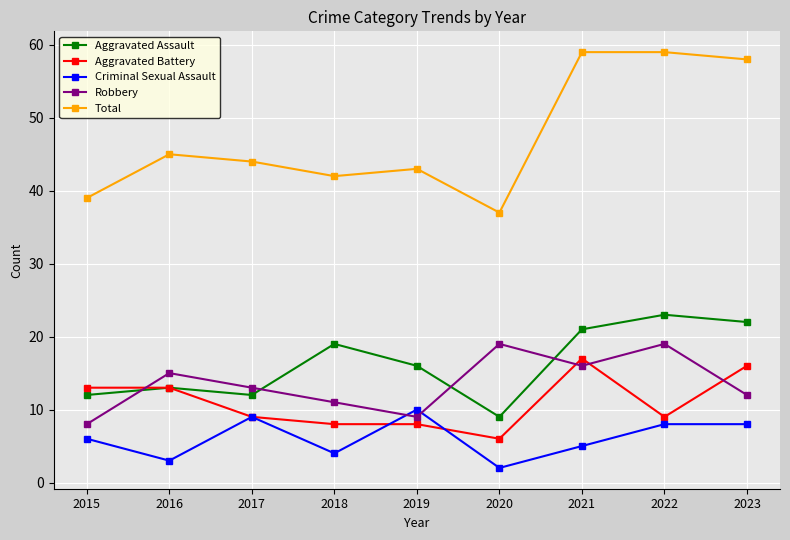

What is the difference between the maximum and minimum values in the Criminal Sexual Assault series?

8